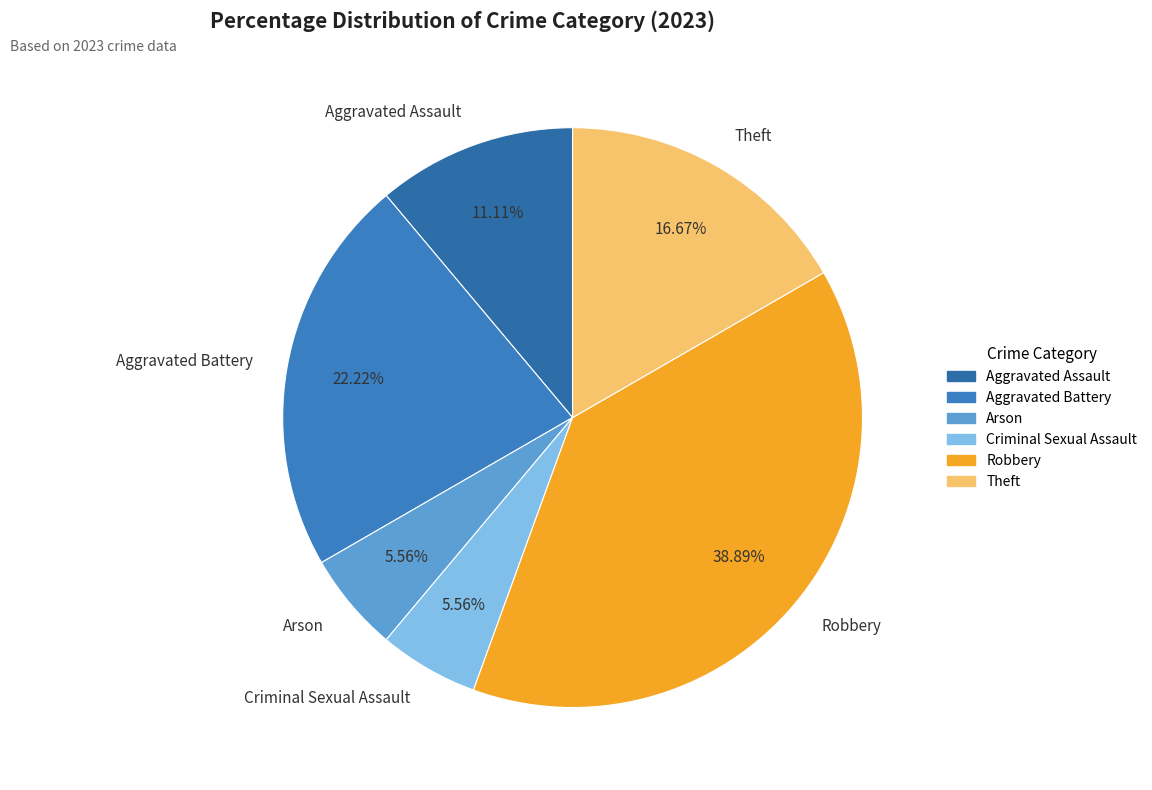

True or false: Arson accounts for 6% of the total.

True